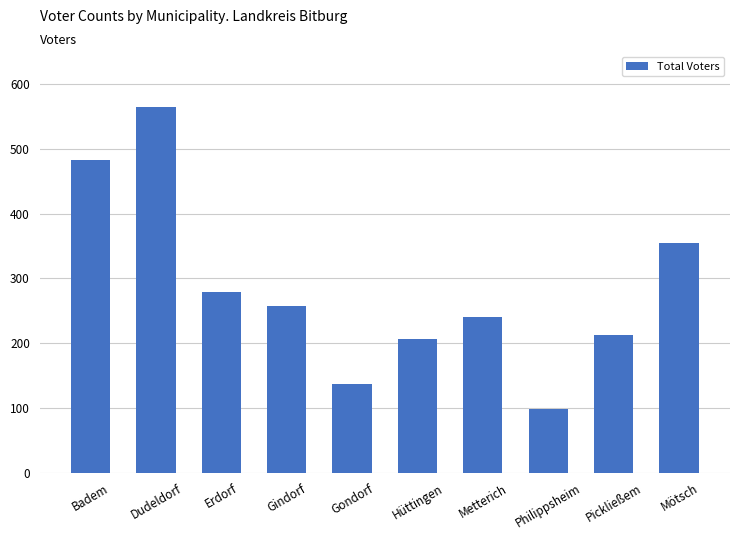

Where does the data first go above 258?

Badem